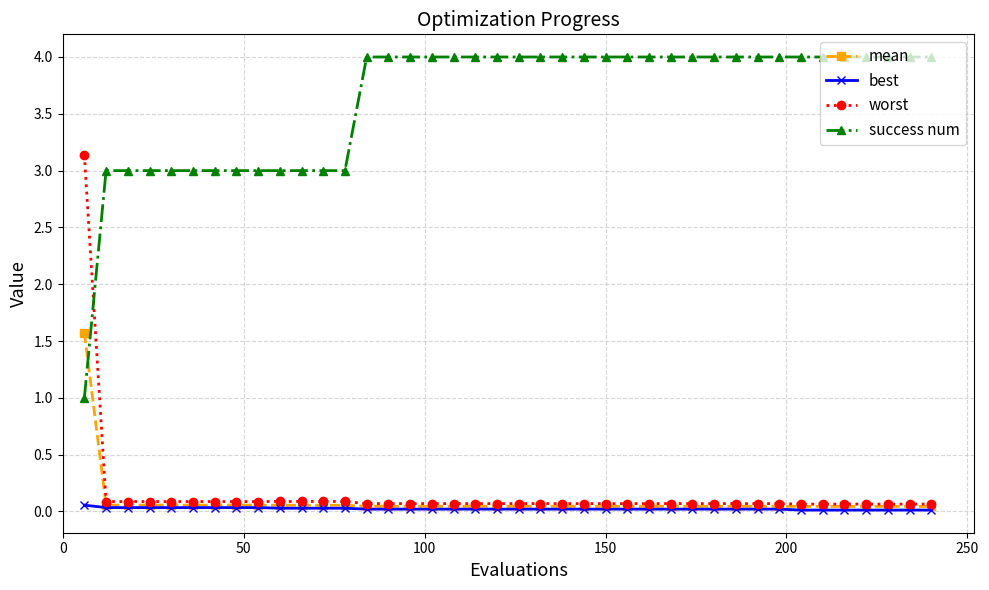

Which series has the largest total across all categories?

success num